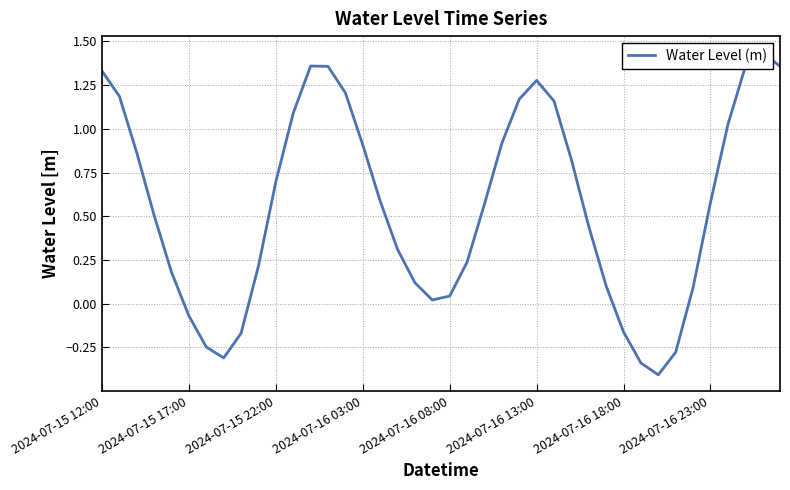

The value at 39 is 1.4. True or false?

True